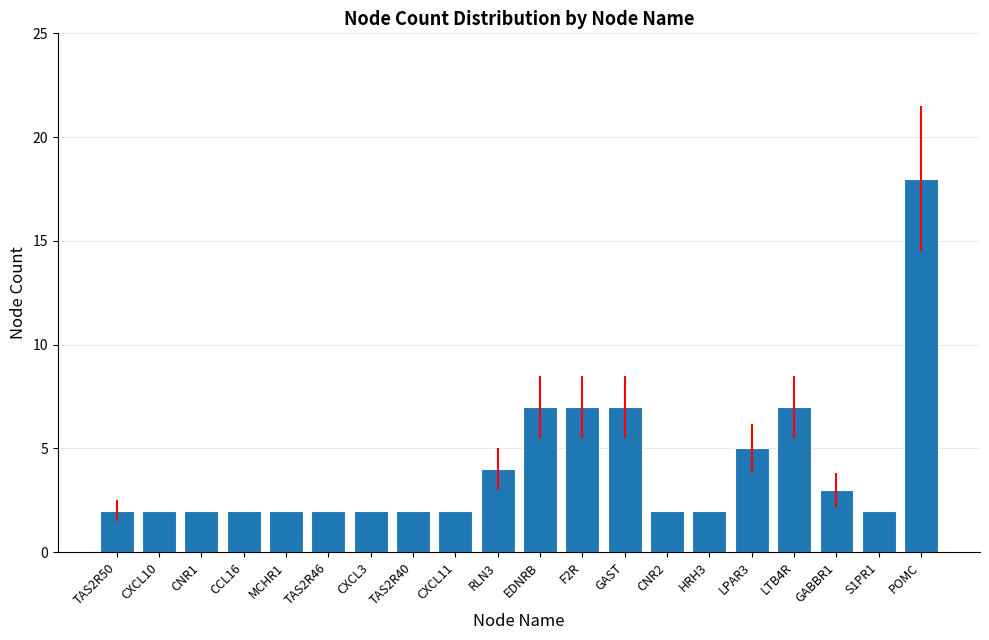

What is the ratio of the value at GABBR1 to the value at LTB4R?

0.4